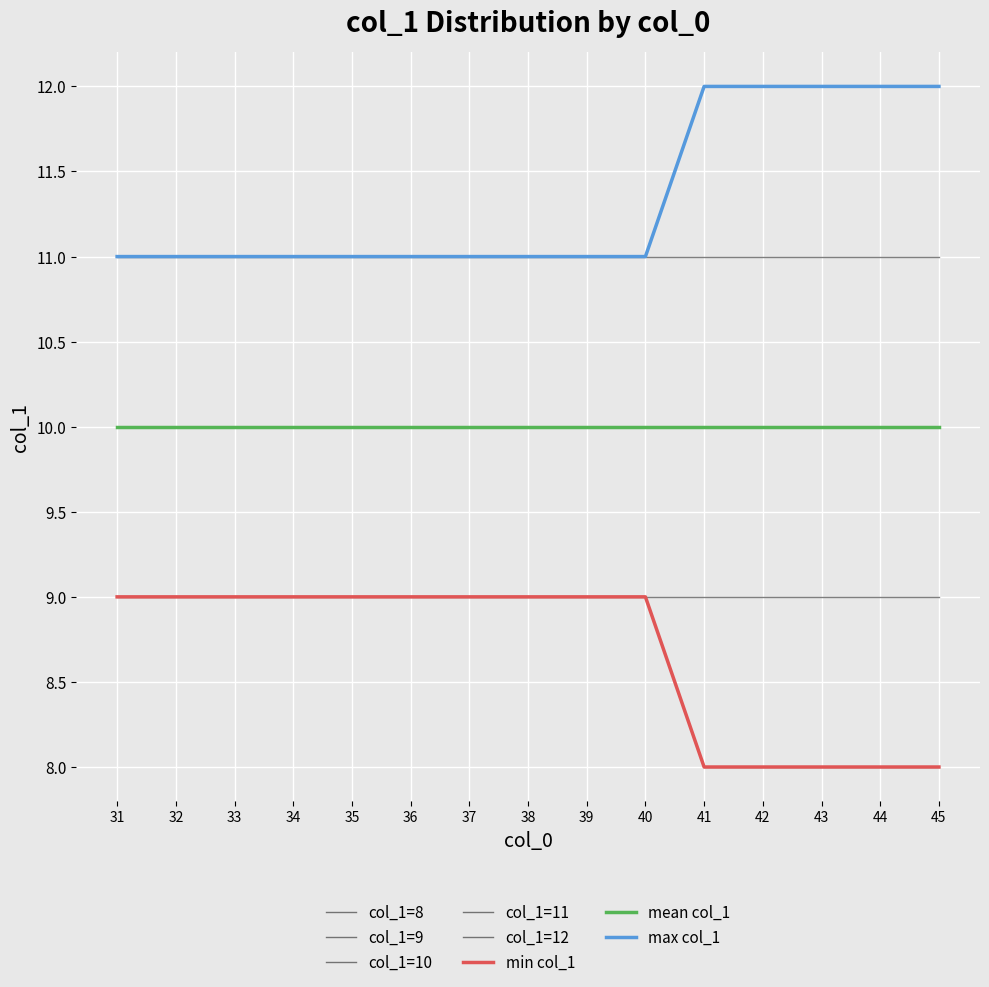

Reading left to right, transcribe all the data shown in this chart.

min_col1: 31=9	32=9	33=9	34=9	35=9	36=9	37=9	38=9	39=9	40=9	41=8	42=8	43=8	44=8	45=8
max_col1: 31=11	32=11	33=11	34=11	35=11	36=11	37=11	38=11	39=11	40=11	41=12	42=12	43=12	44=12	45=12